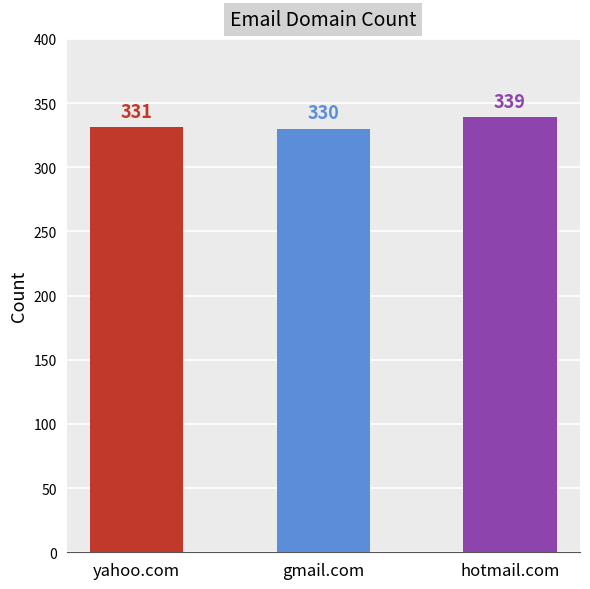

How many data points does each series have?

3